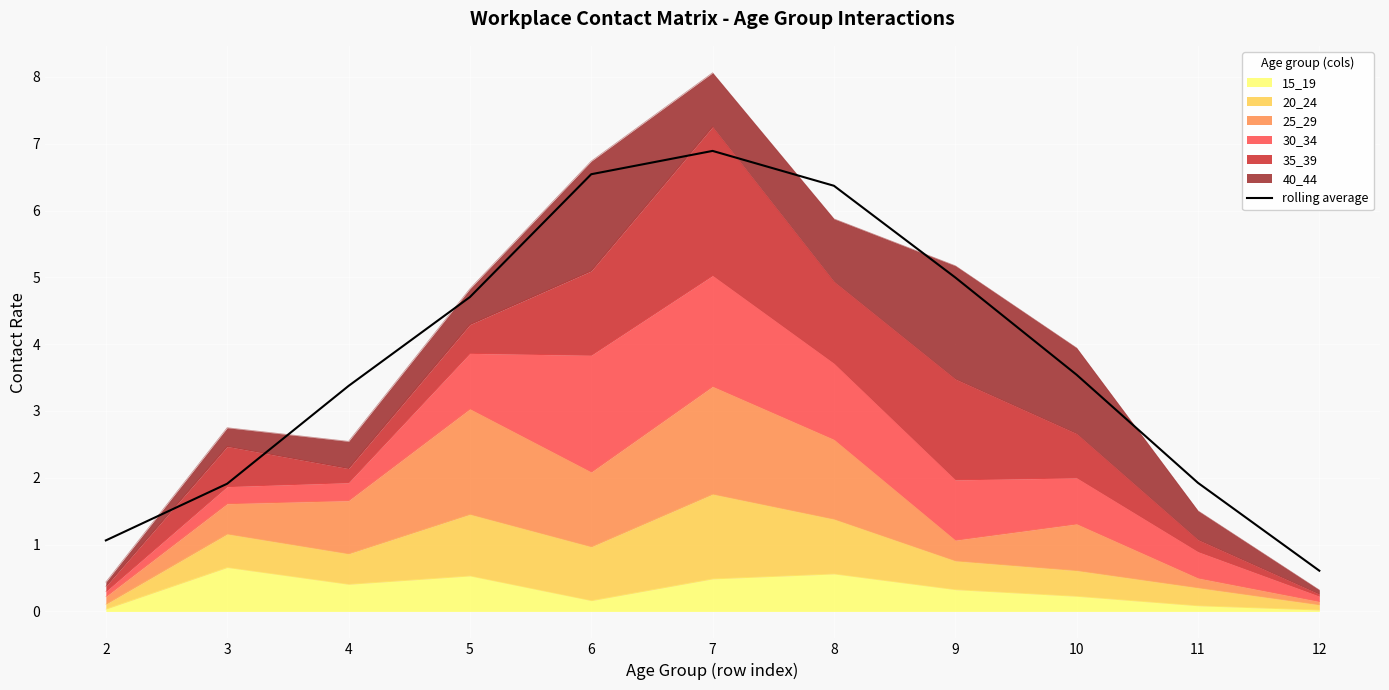

Reading left to right, list all the values displayed in this chart.

1.1	1.9	3.4	4.7	6.5	6.9	6.4	5.0	3.5	1.9	0.6